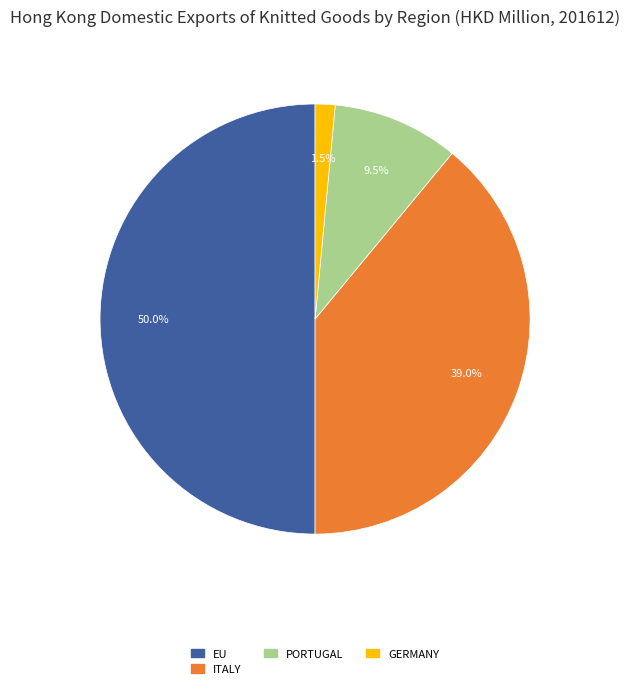

How many slices are in this pie chart?

4